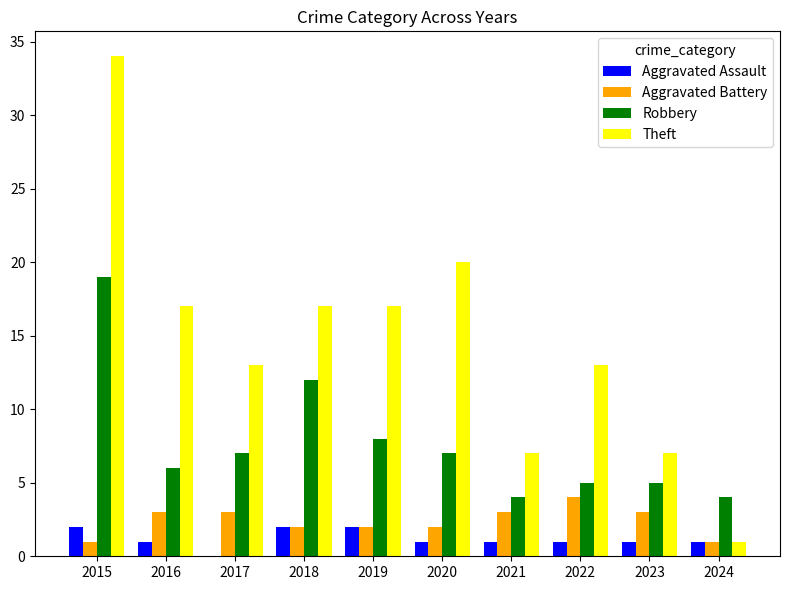

What is the total value across all series at 2018?

33